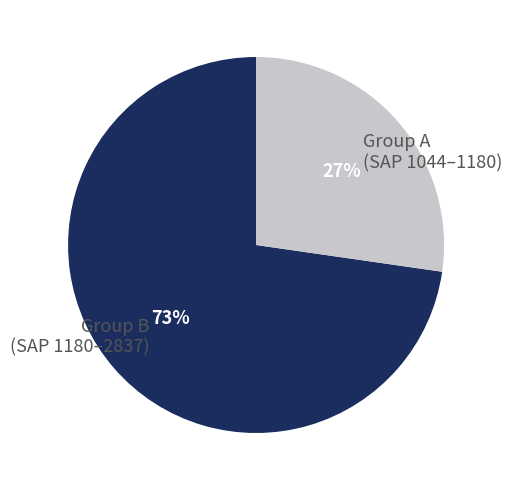

Is it true that Group B (SAP 1180–2837) is 73% of the pie?

True